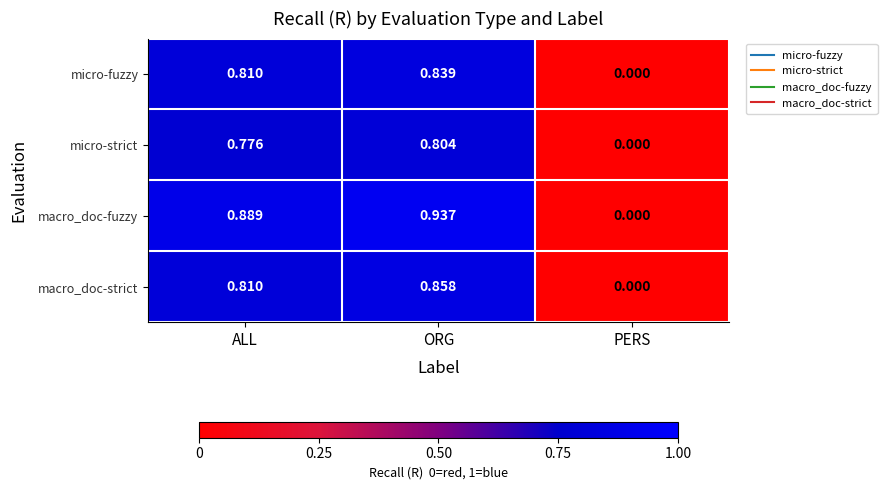

At which label is macro_doc-fuzzy closest to 0?

PERS